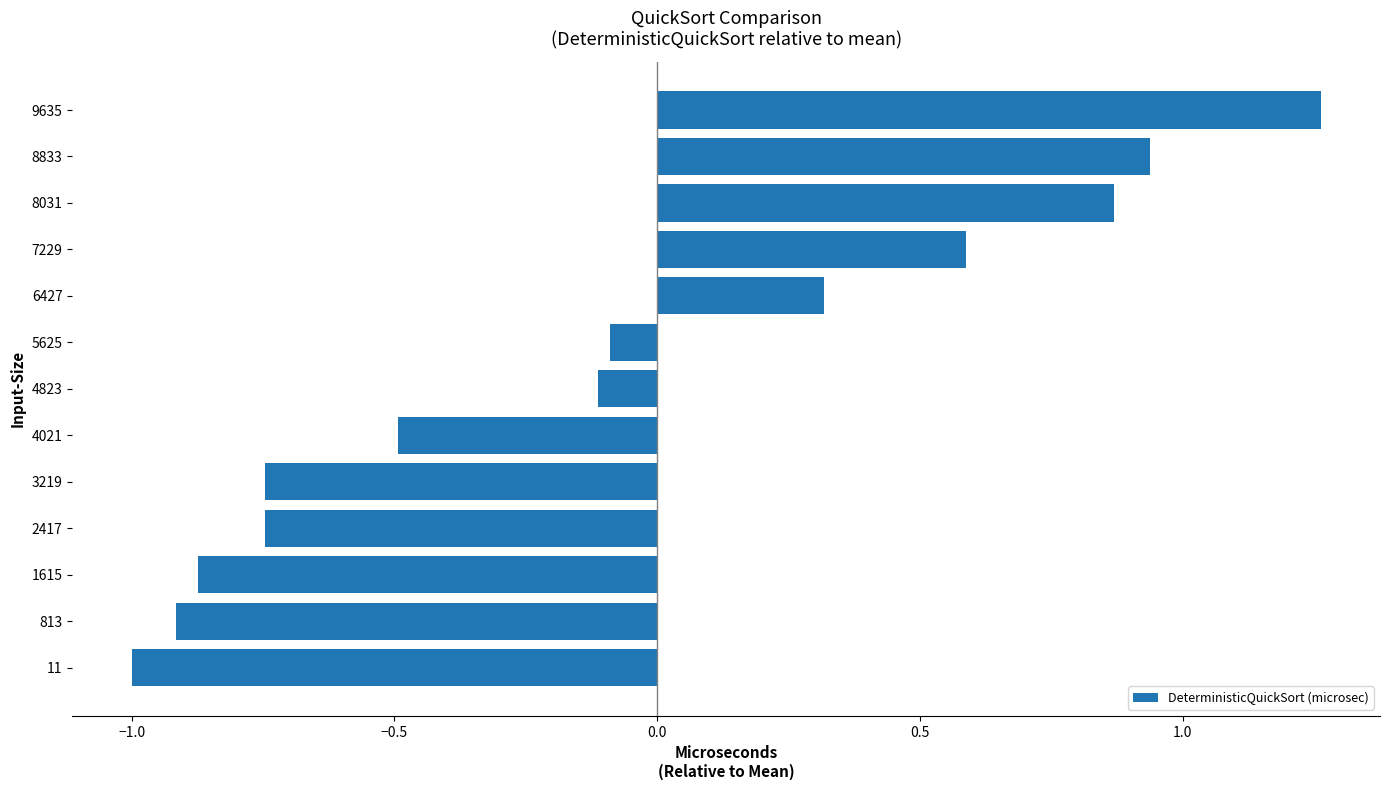

What is the change in value from 4021 to 7229?

+1.1